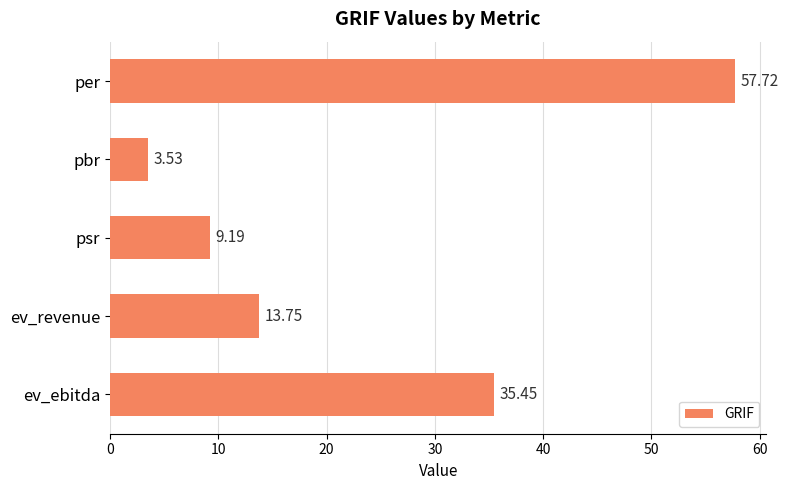

Between per and pbr, which is larger?

per